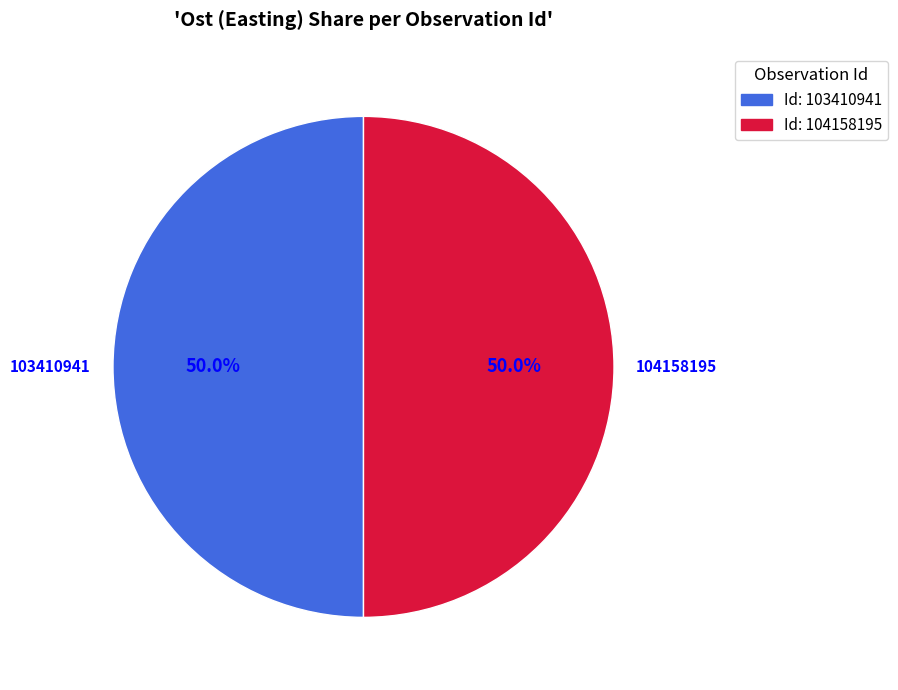

What is the ratio of the value at Id: 103410941 to the value at Id: 104158195?

1.0